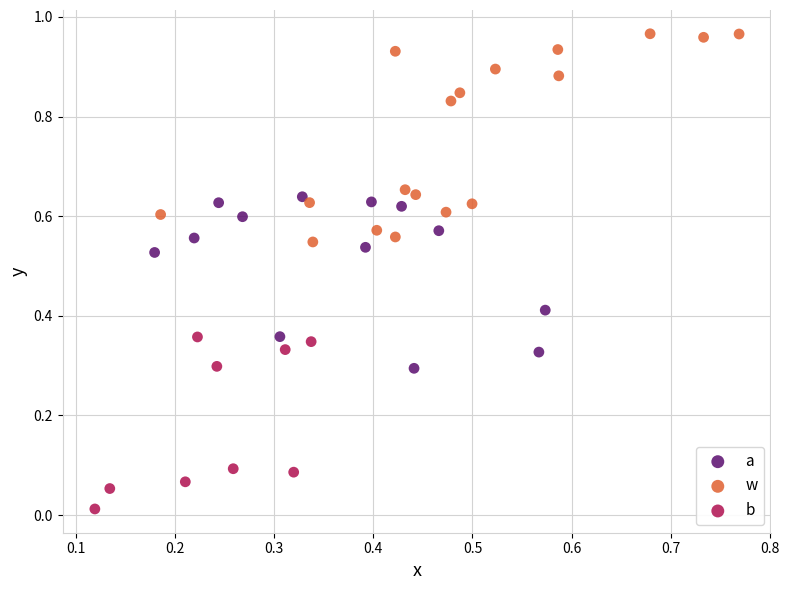

Which series has the widest spread of Y values?

w